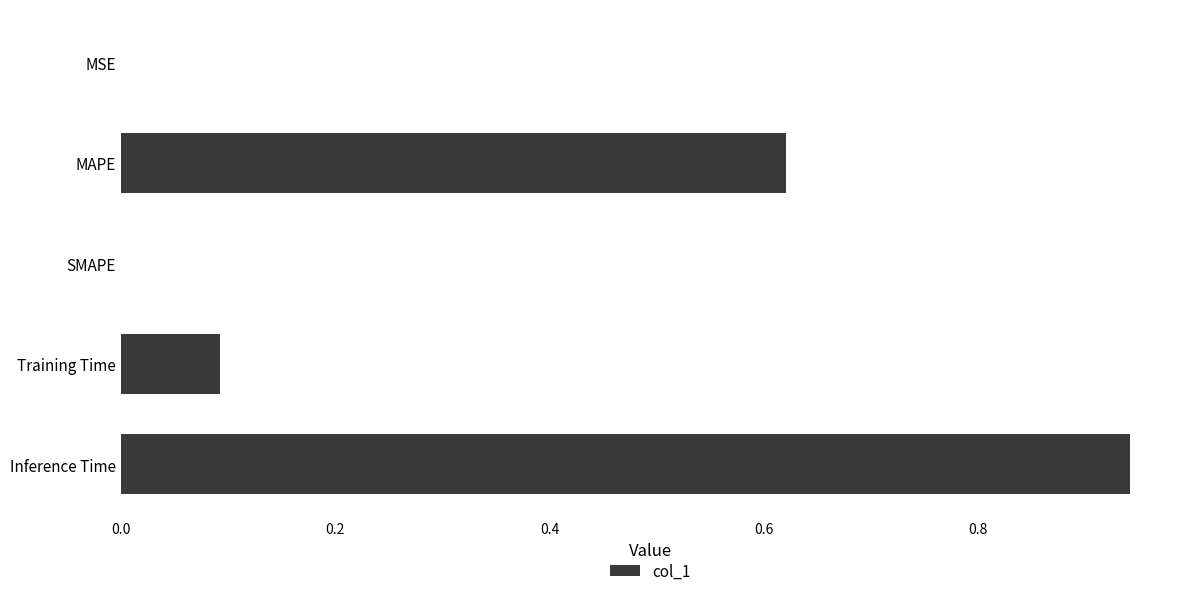

Count the number of categories in the chart.

5